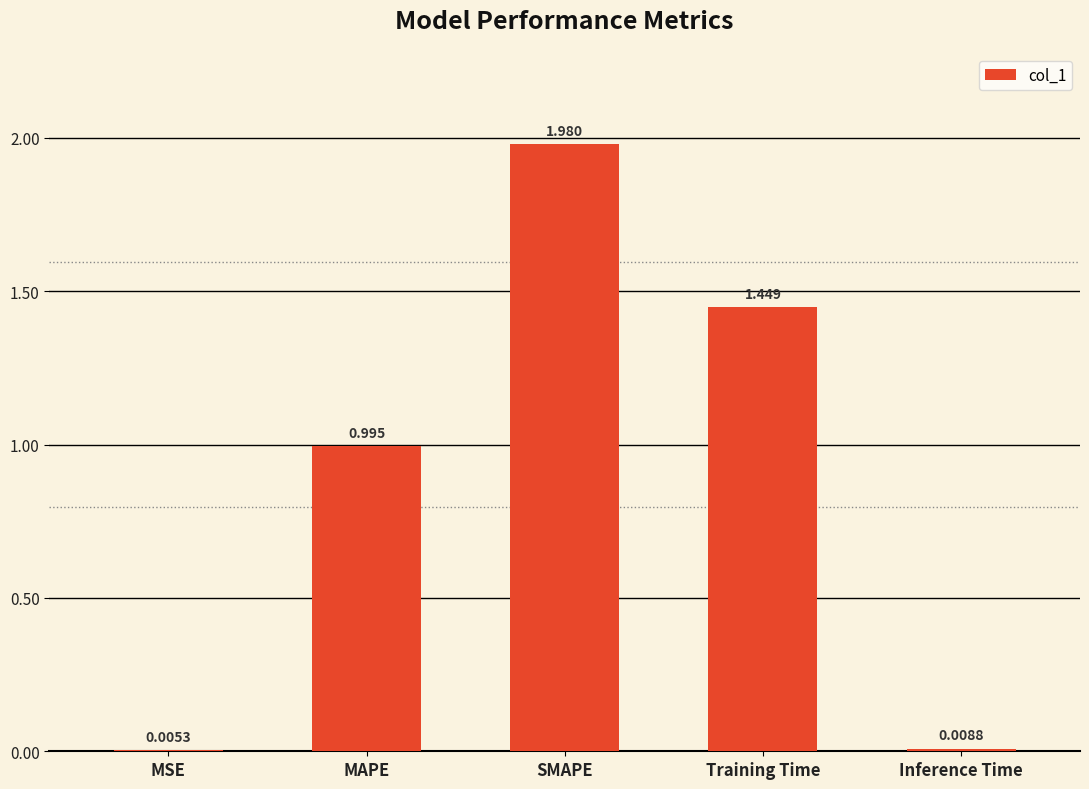

Approximately how many times larger is the value at Training Time compared to SMAPE?

0.7